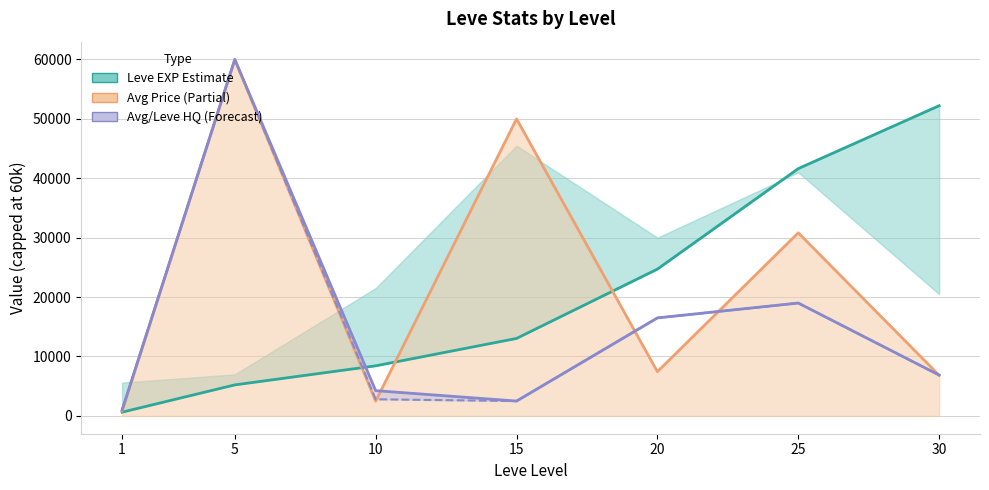

At how many categories does at least one series exceed 30960?

4